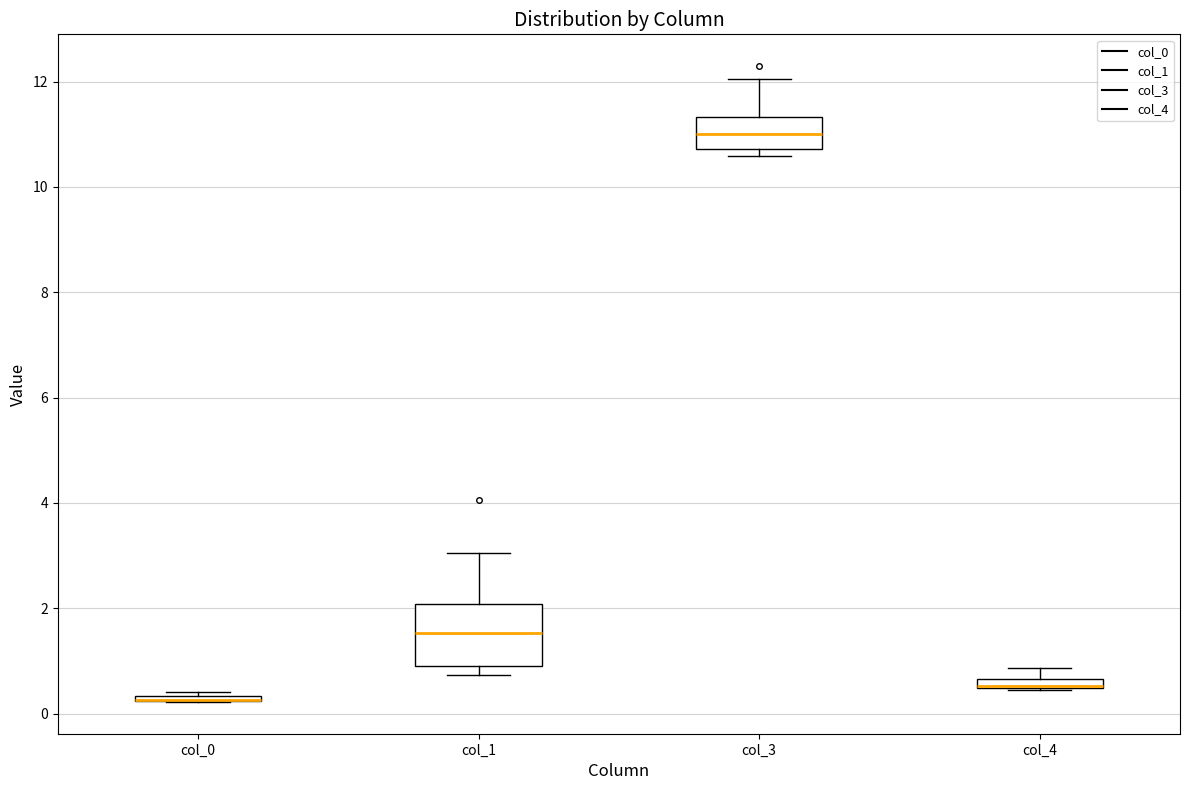

Which box is the tallest, from its lower edge to its upper edge?

col_1